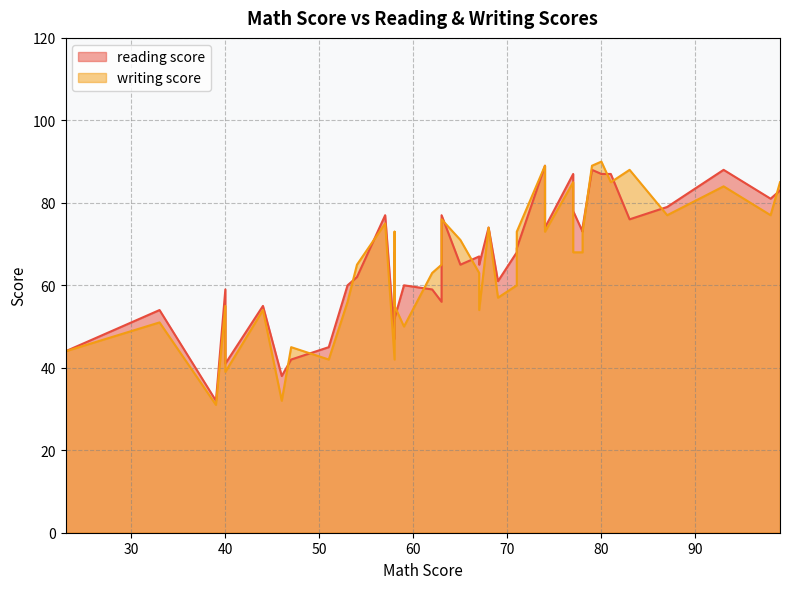

Is the value of reading score at 46 greater than the value of writing score at 47?

No